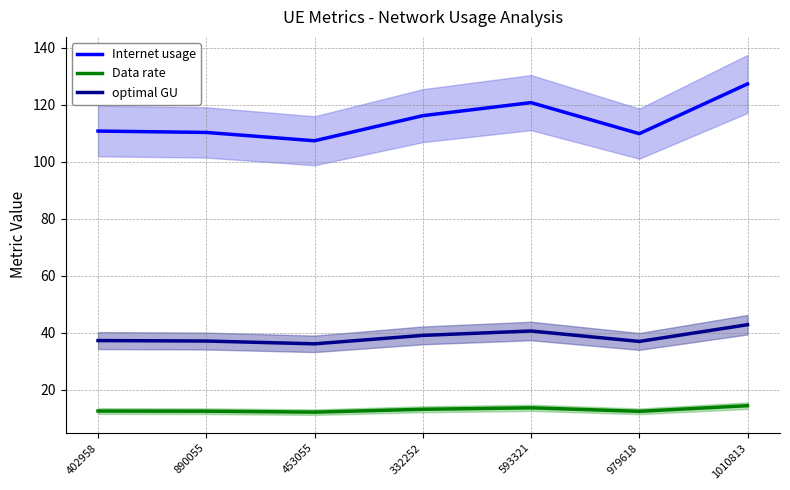

At 453055, list the series in order from largest to smallest.

Internet usage, optimal GU, Data rate